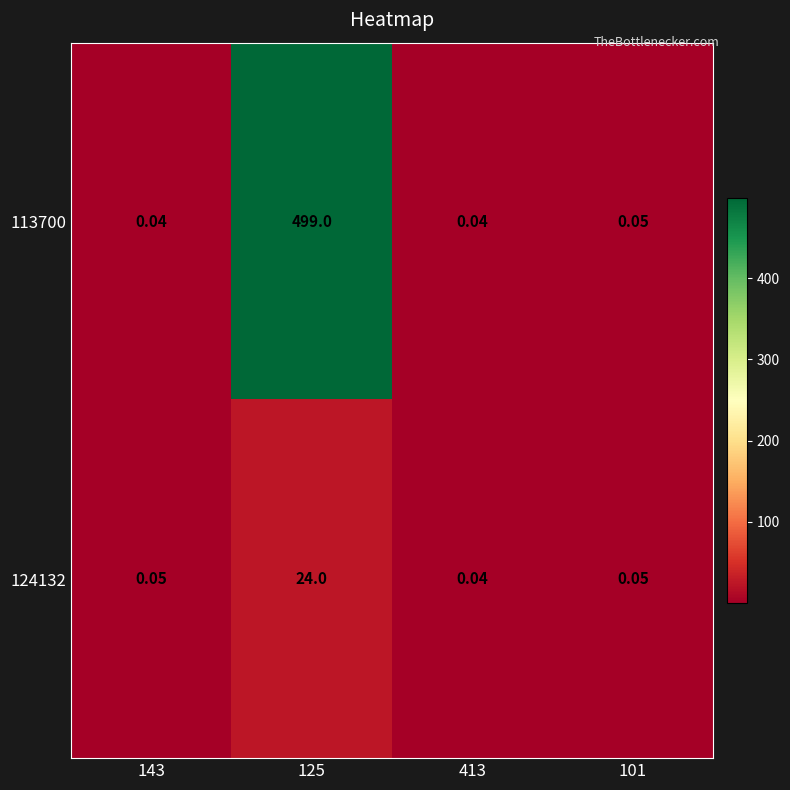

Which series has the widest spread of values?

113700